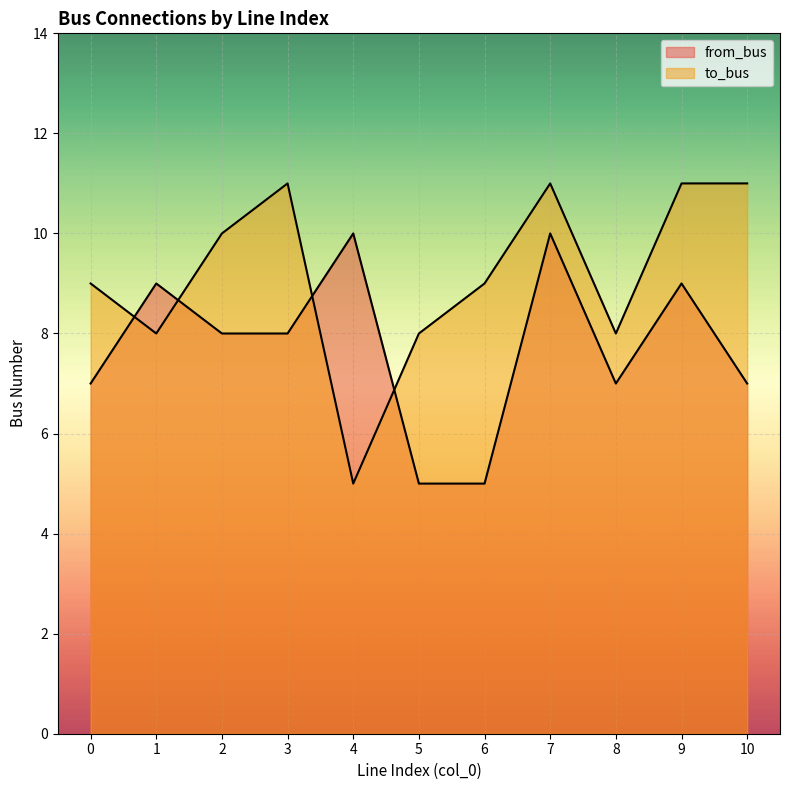

Which label corresponds to the smallest value in the chart?

5